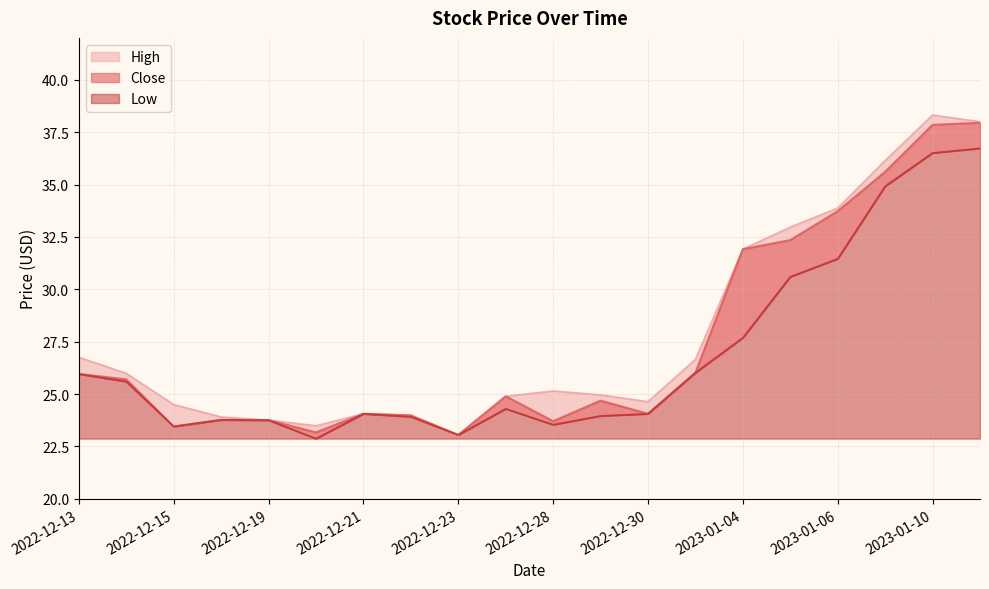

At which category does Low reach its first local valley?

2022-12-15